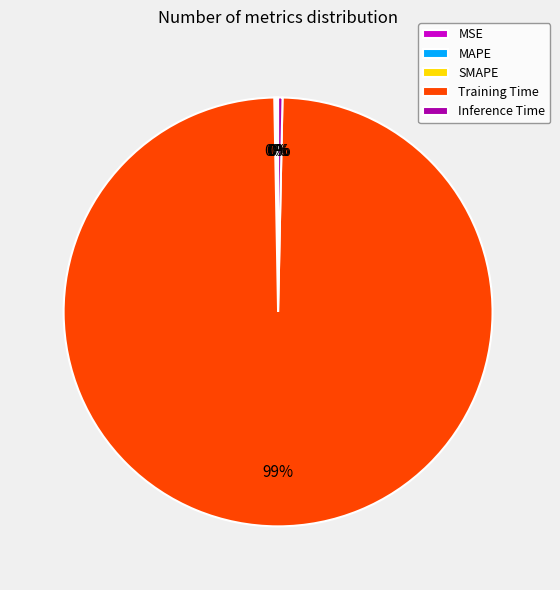

Is there a majority slice in this chart?

Yes